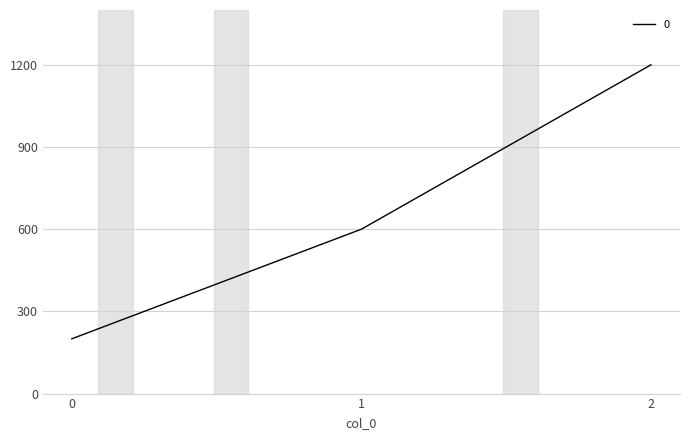

Count the number of categories in the chart.

3